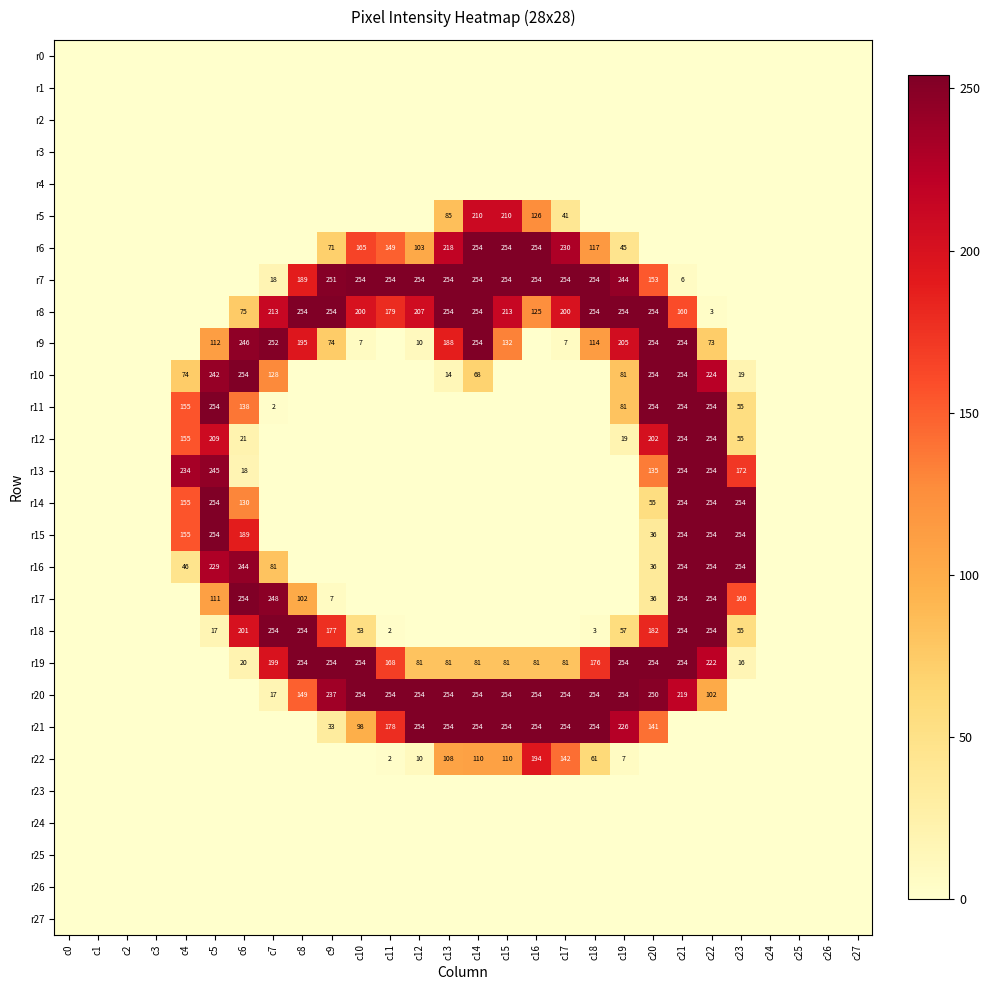

The value of r19 at c19 is 373. True or false?

False